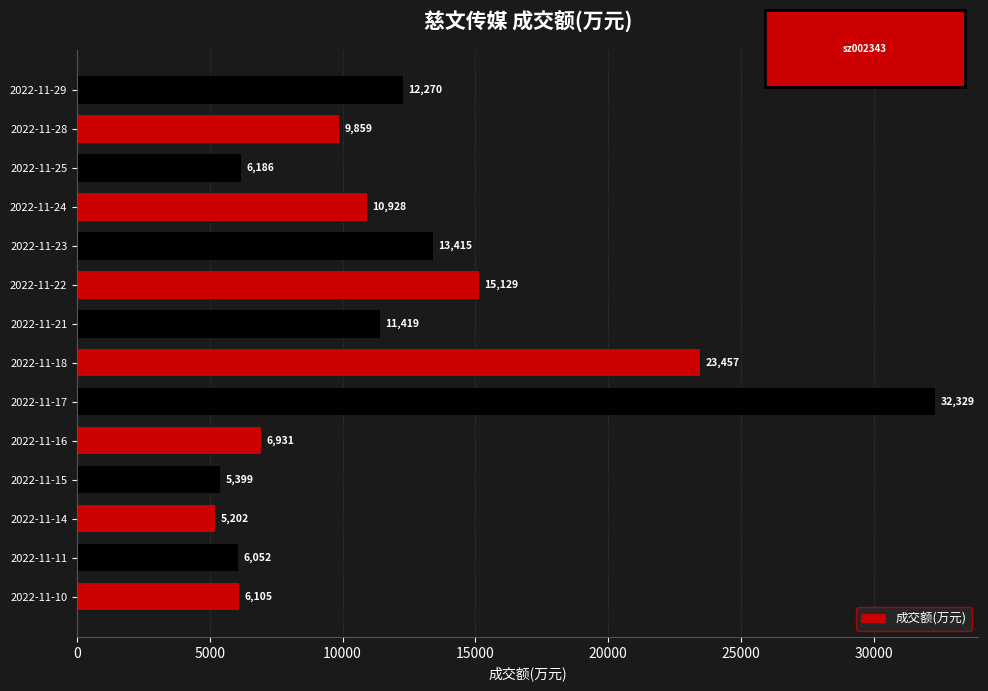

True or false: the data shows 3486 at 2022-11-28.

False